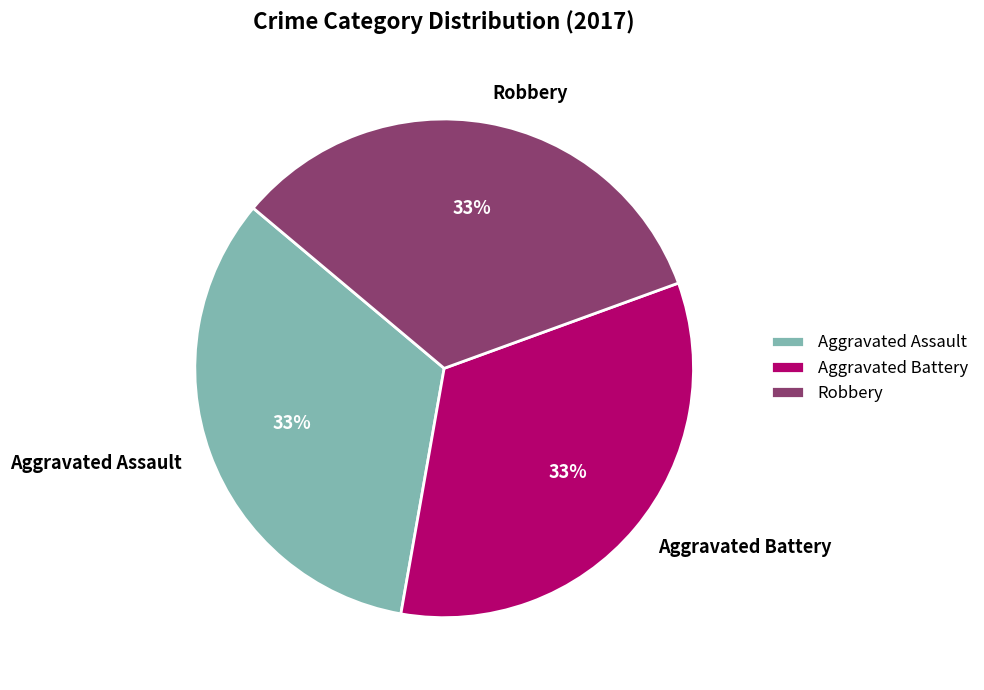

Combined, do Robbery and Aggravated Assault account for over 50%?

Yes